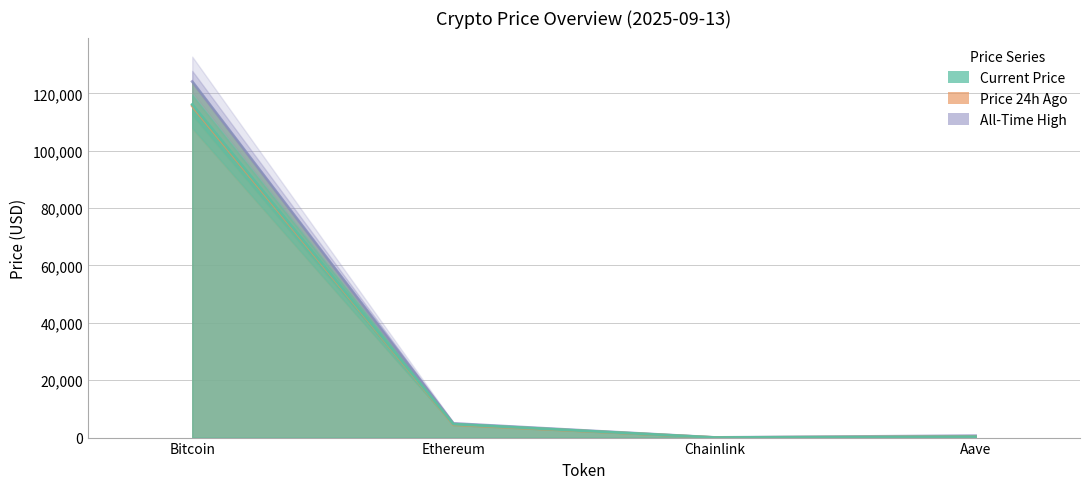

What is the spread (max minus min) of values at Aave?

351.4